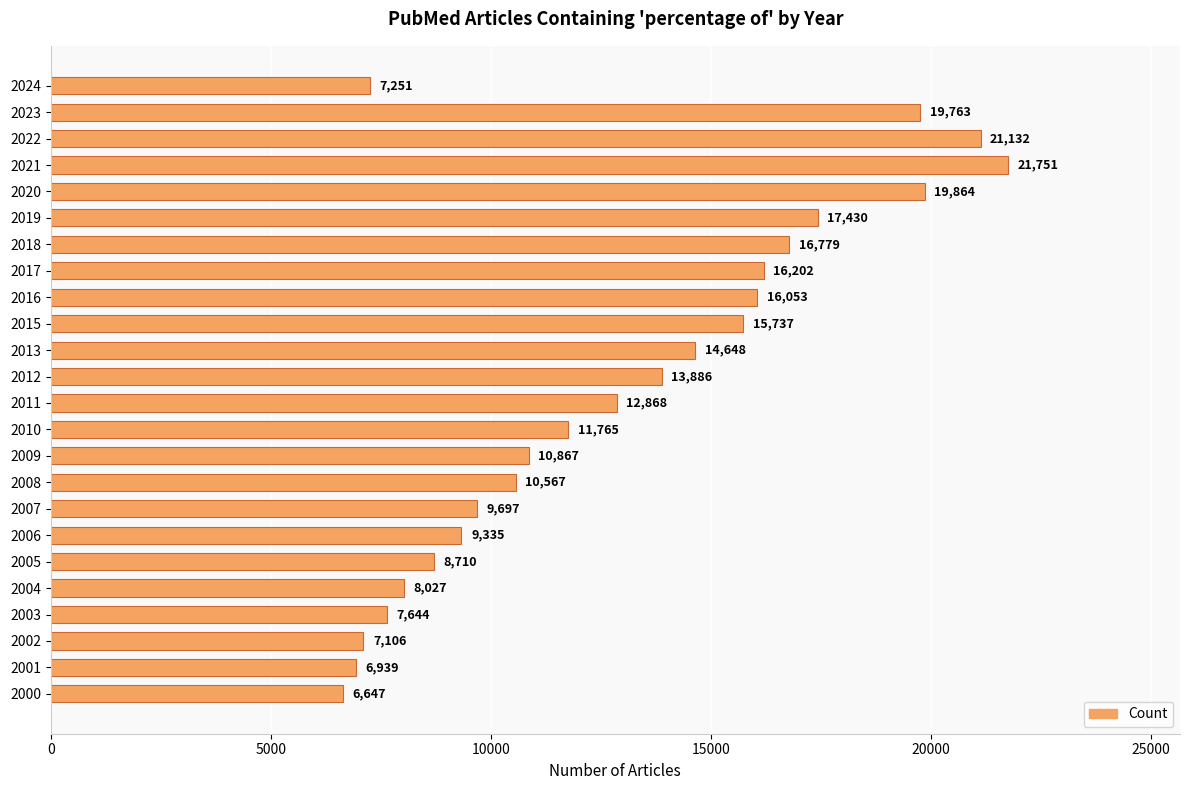

What is the ratio of the value at 2013 to the value at 2012?

1.1